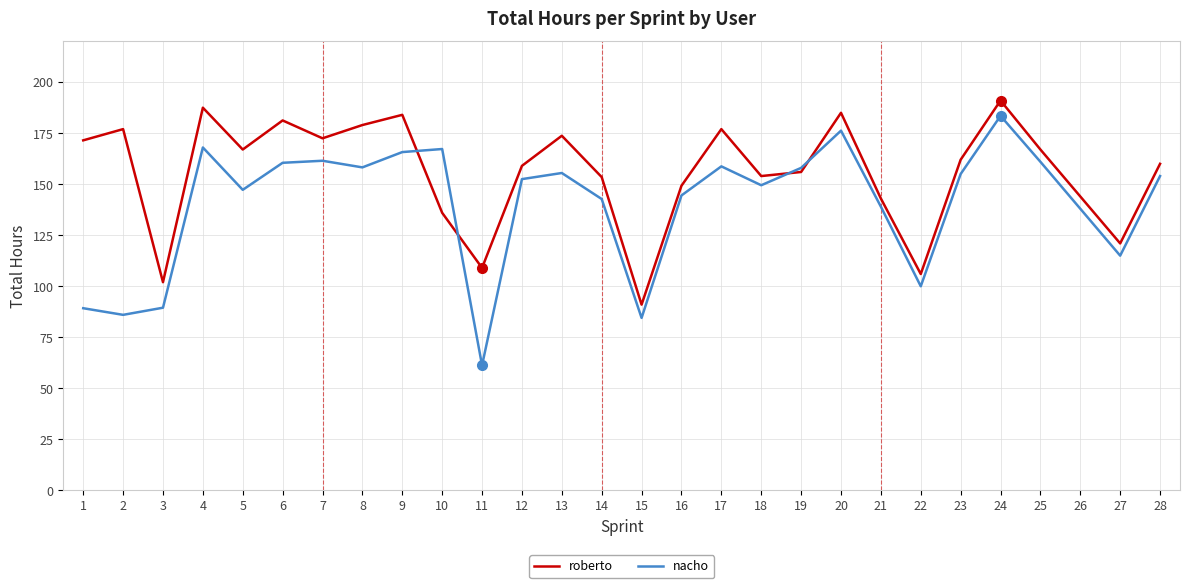

What is the average value of the roberto series?

155.7